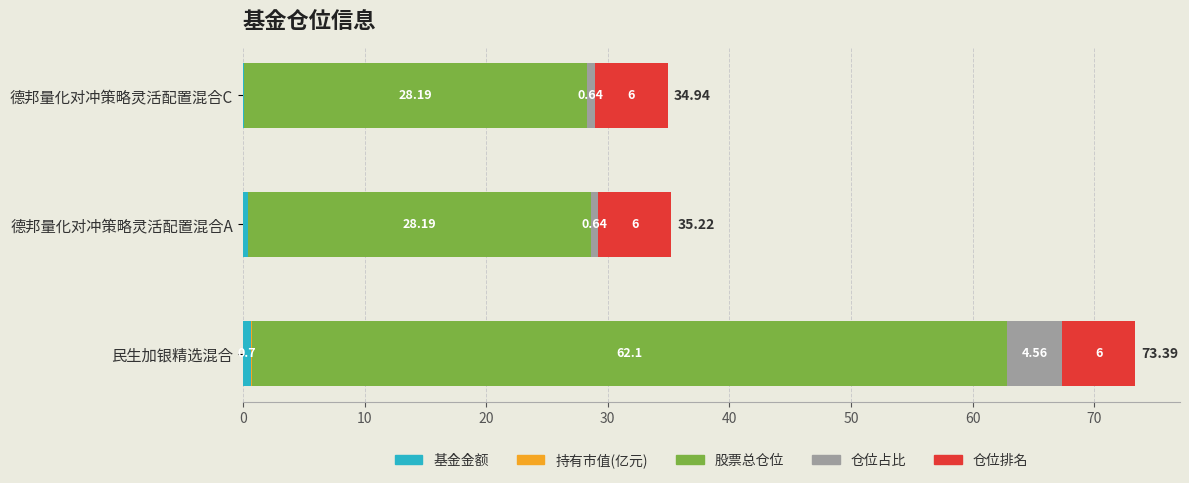

Is the value of 仓位占比 at 民生加银精选混合 greater than the value of 仓位排名 at 德邦量化对冲策略灵活配置混合C?

No